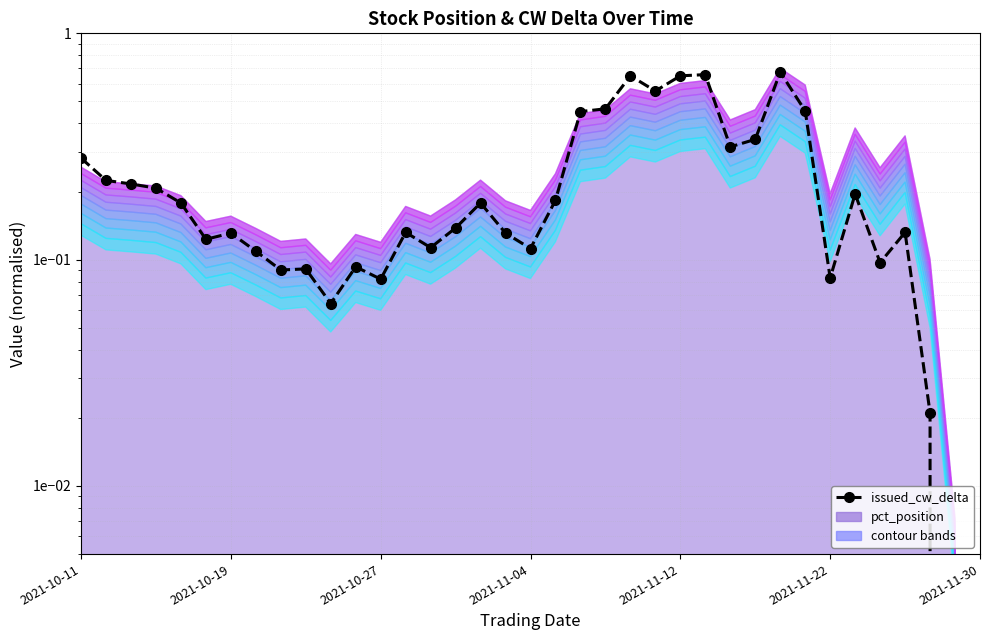

The chart shows a value of 0.6 at 23. True or false?

True